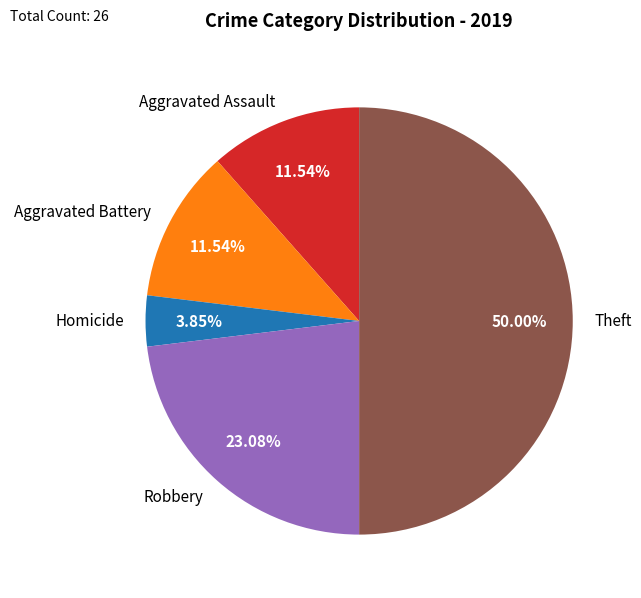

The Robbery slice represents 37% of the pie. True or false?

False